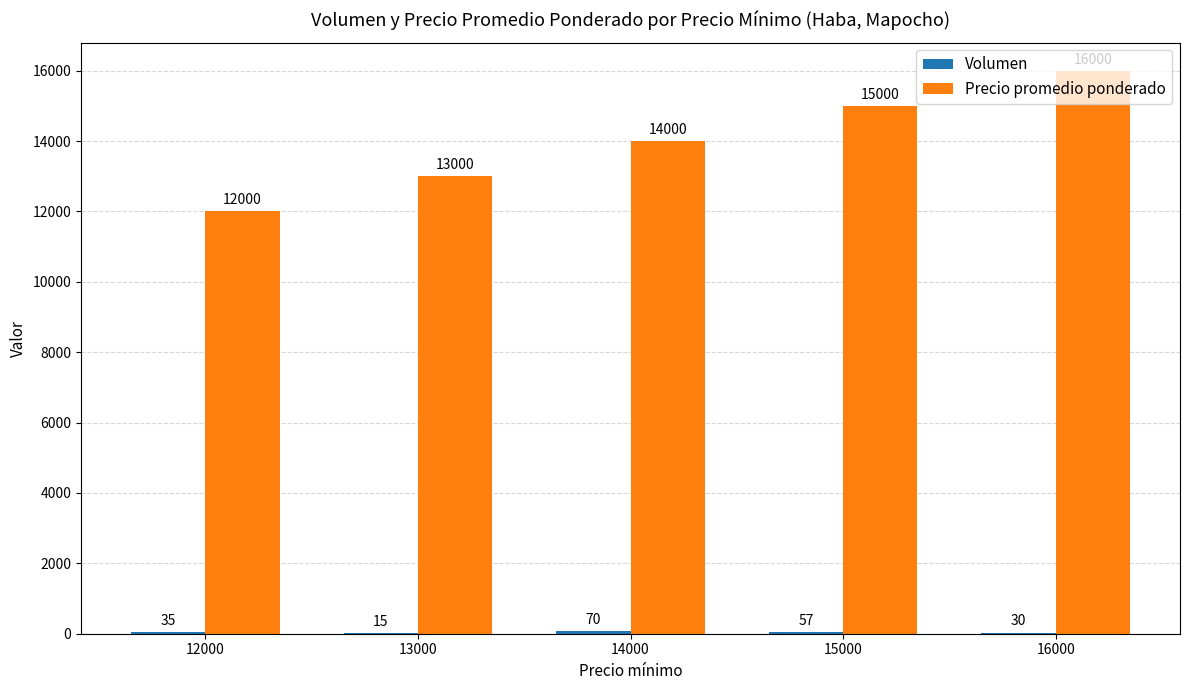

What is the highest value of the Precio promedio ponderado series?

16000